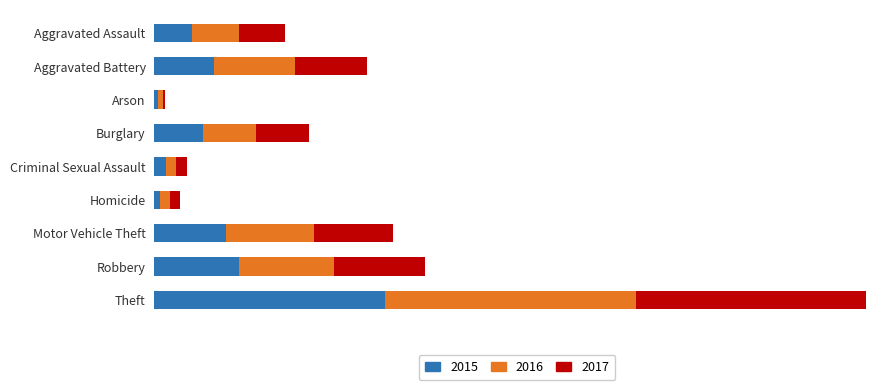

True or false: 2016 has a value of 965 at Aggravated Battery.

False